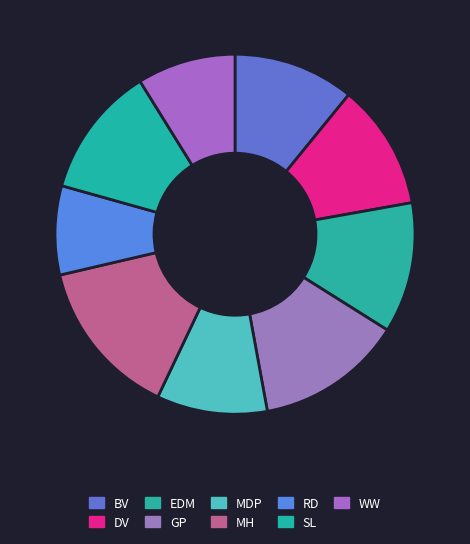

What is the ratio of the value at BV to the value at MH?

0.8